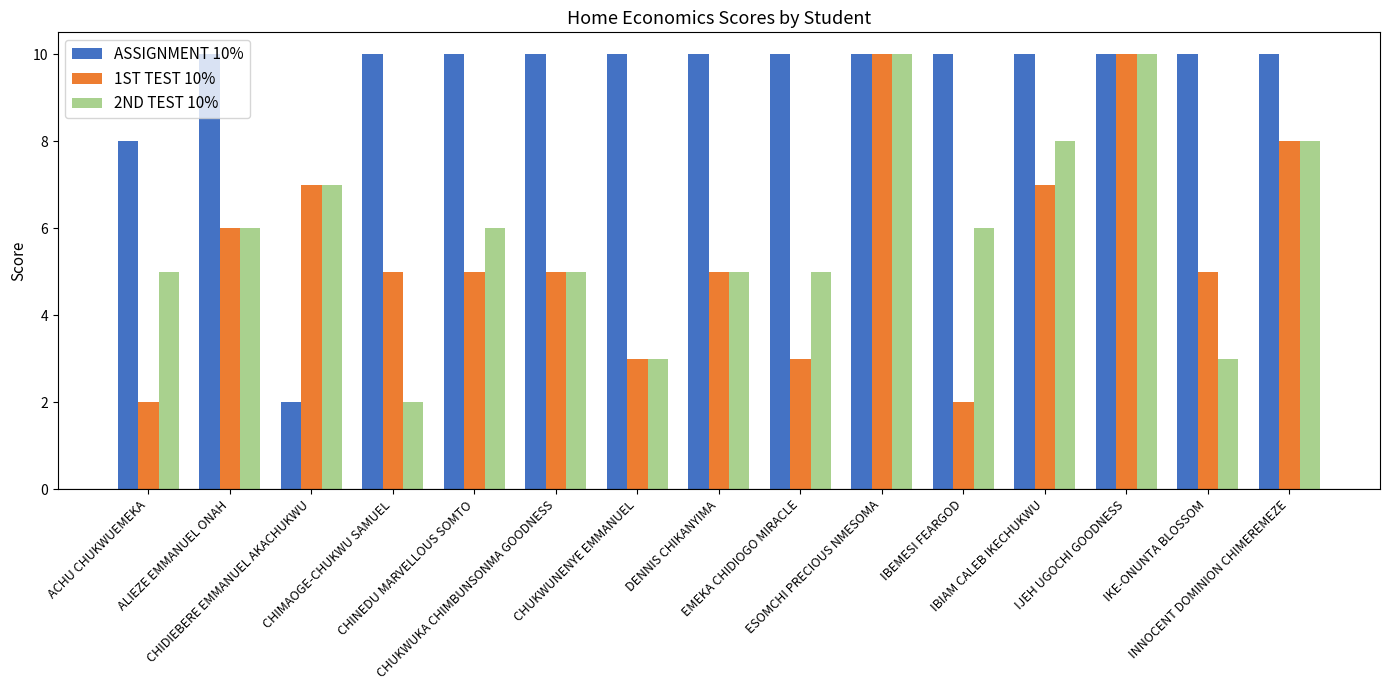

What is the lowest value of the ASSIGNMENT 10% series?

2